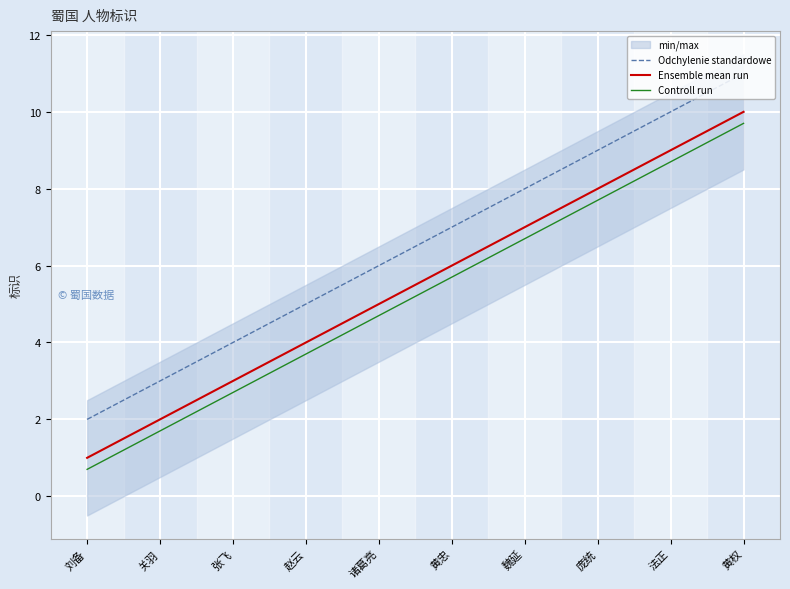

Reading left to right, extract all data points from this chart.

Odchylenie standardowe: 2.0	3.0	4.0	5.0	6.0	7.0	8.0	9.0	10.0	11.0
Ensemble mean run: 1.0	2.0	3.0	4.0	5.0	6.0	7.0	8.0	9.0	10.0
Controll run: 0.7	1.7	2.7	3.7	4.7	5.7	6.7	7.7	8.7	9.7